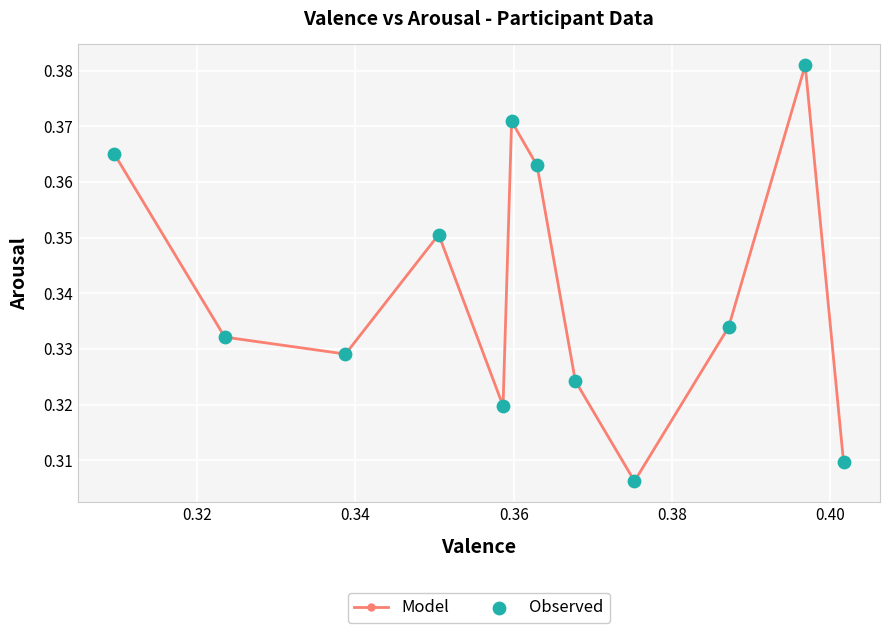

What is the sum of all values?

4.1